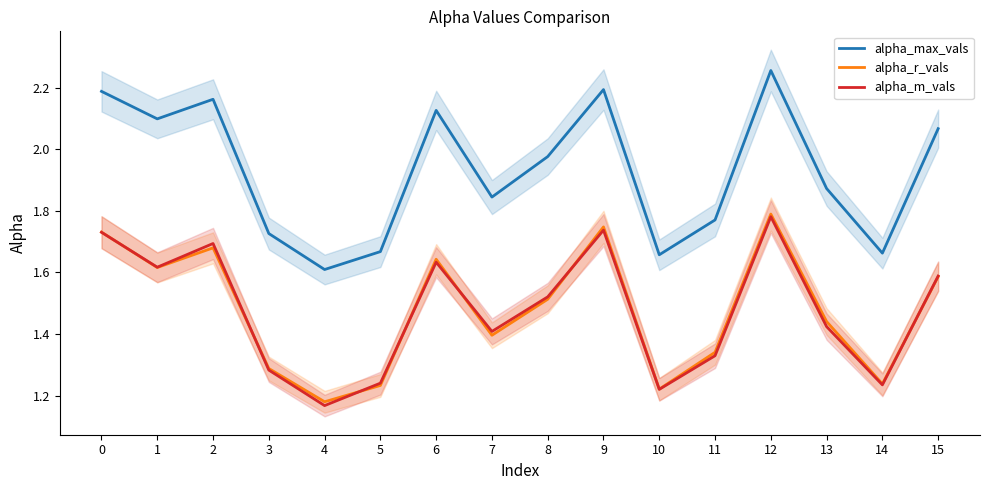

Rank the series at 6 from lowest to highest value.

alpha_m_vals, alpha_r_vals, alpha_max_vals